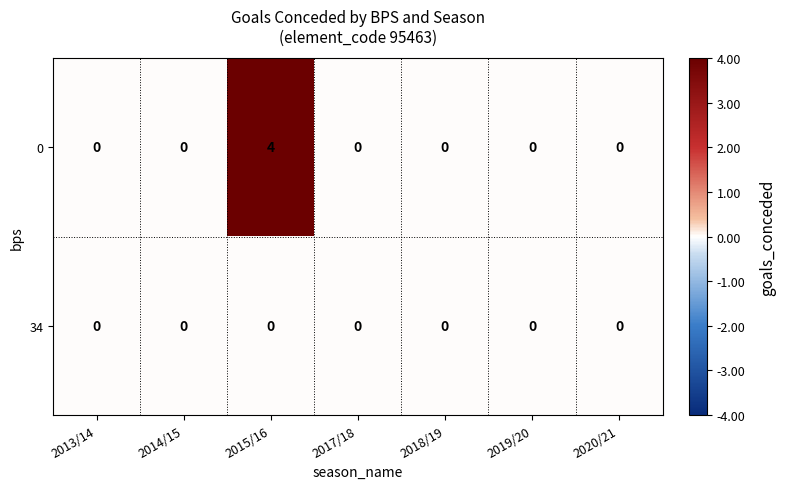

What is the maximum value shown in the chart?

4